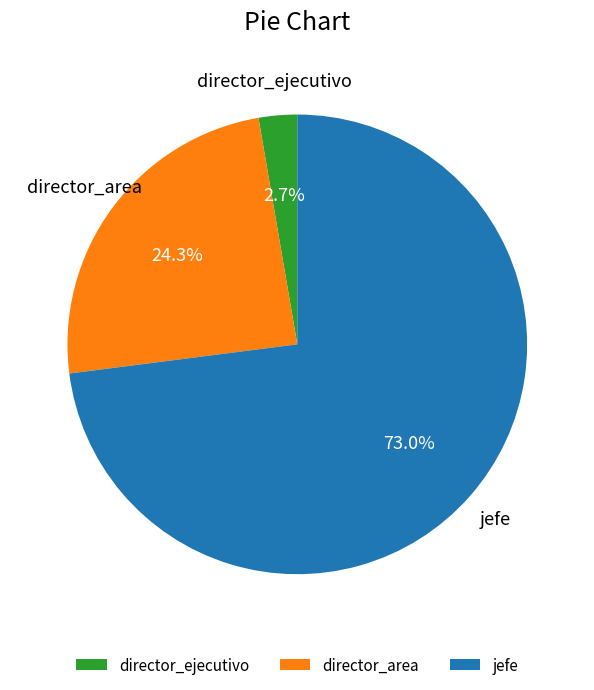

What percentage is NOT represented by jefe?

27.0%